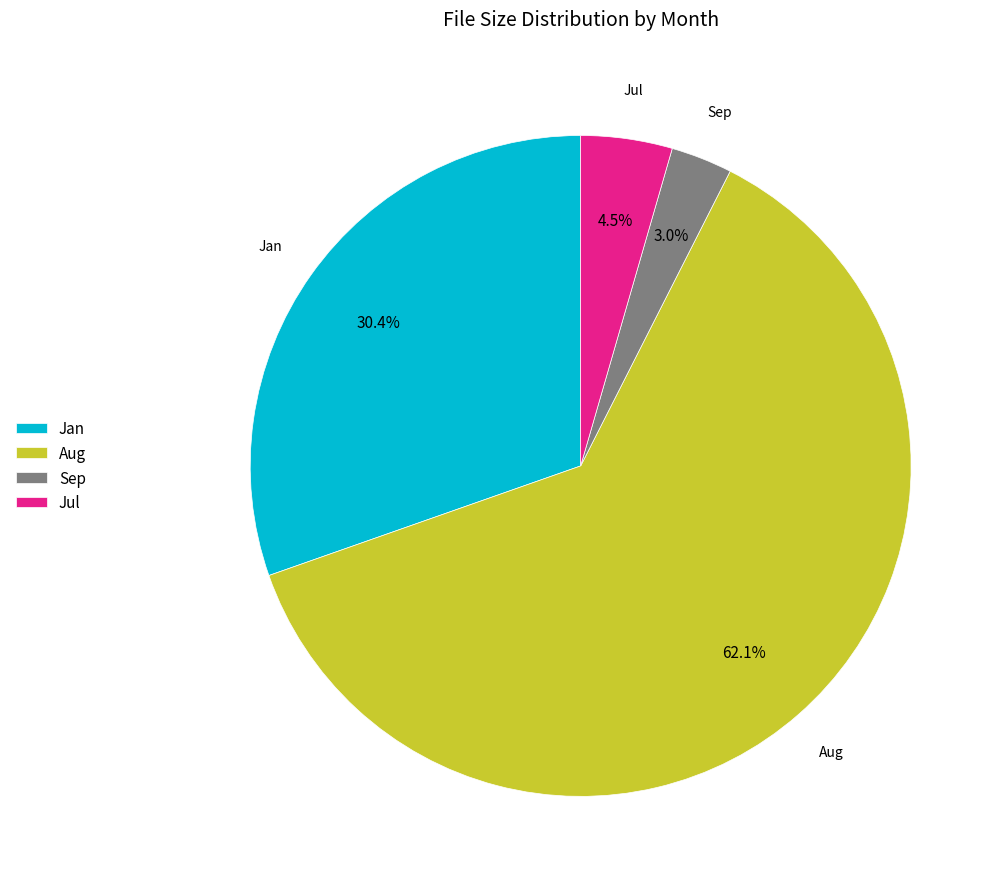

How many slices are in this pie chart?

4